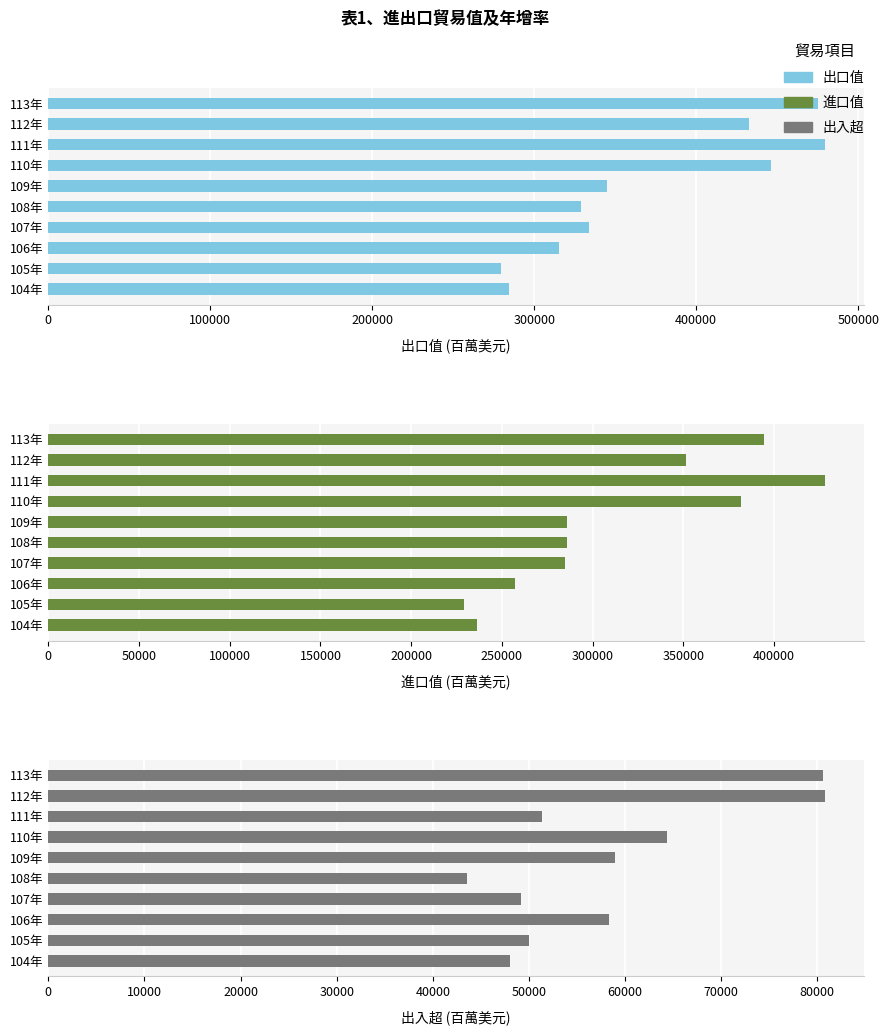

Does the chart contain stacked bars?

No